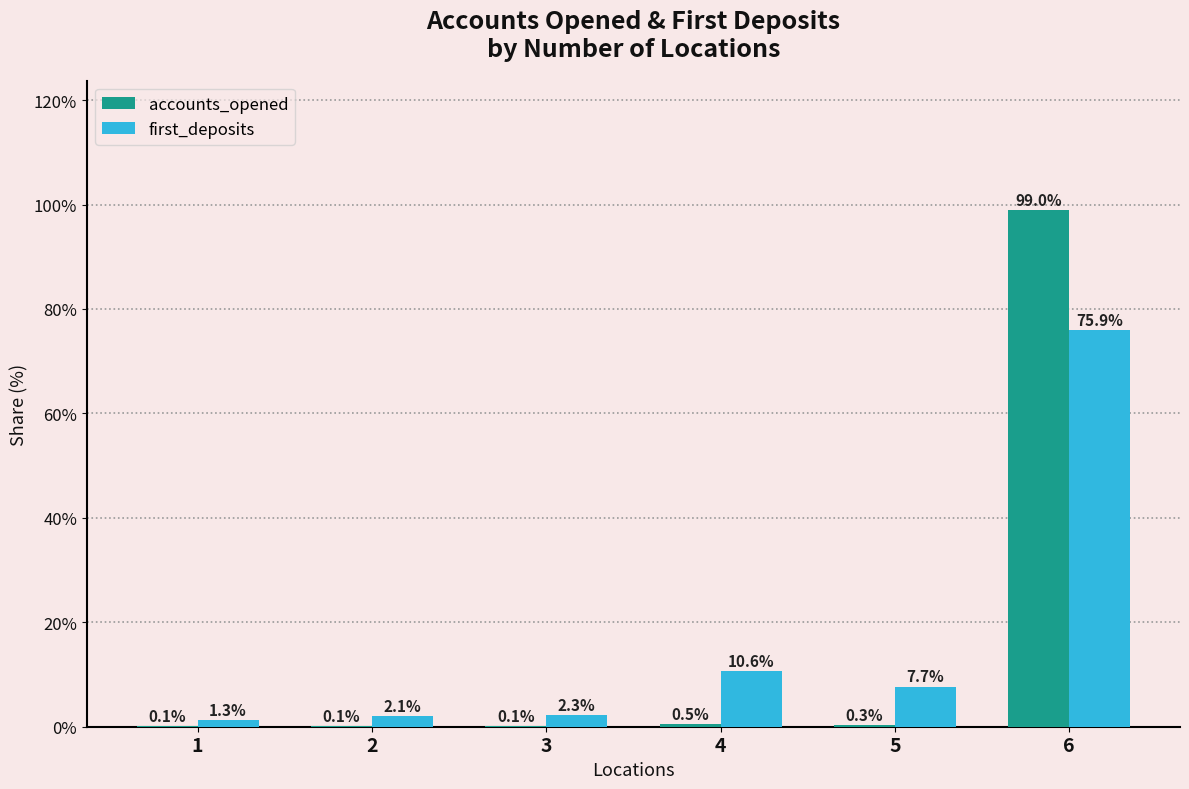

Is the value of accounts_opened at 1 greater than the value of first_deposits at 2?

No